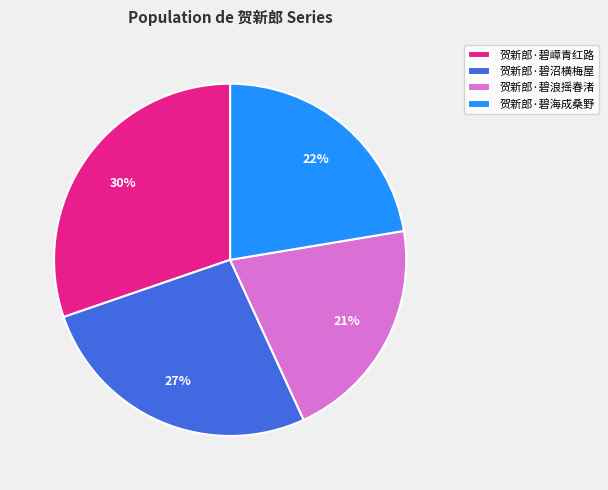

How many slices are in this pie chart?

4